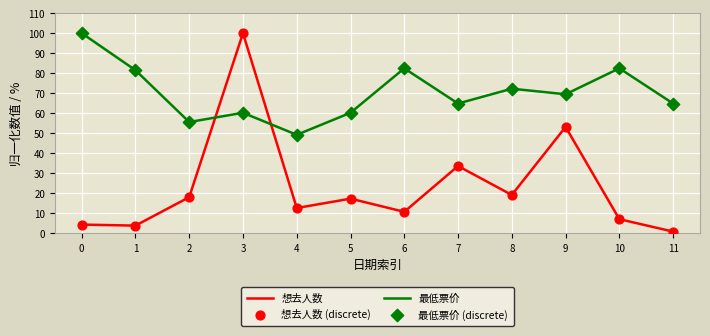

At how many categories does at least one series exceed 39?

12